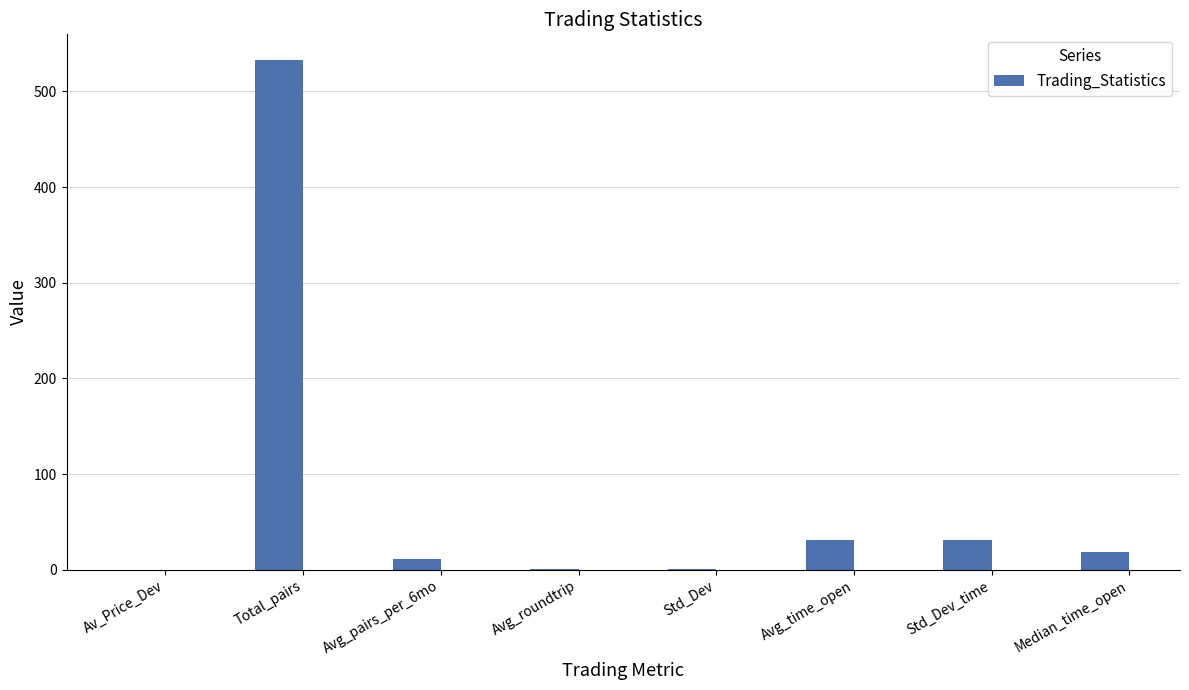

How many categories are shown in the chart?

8